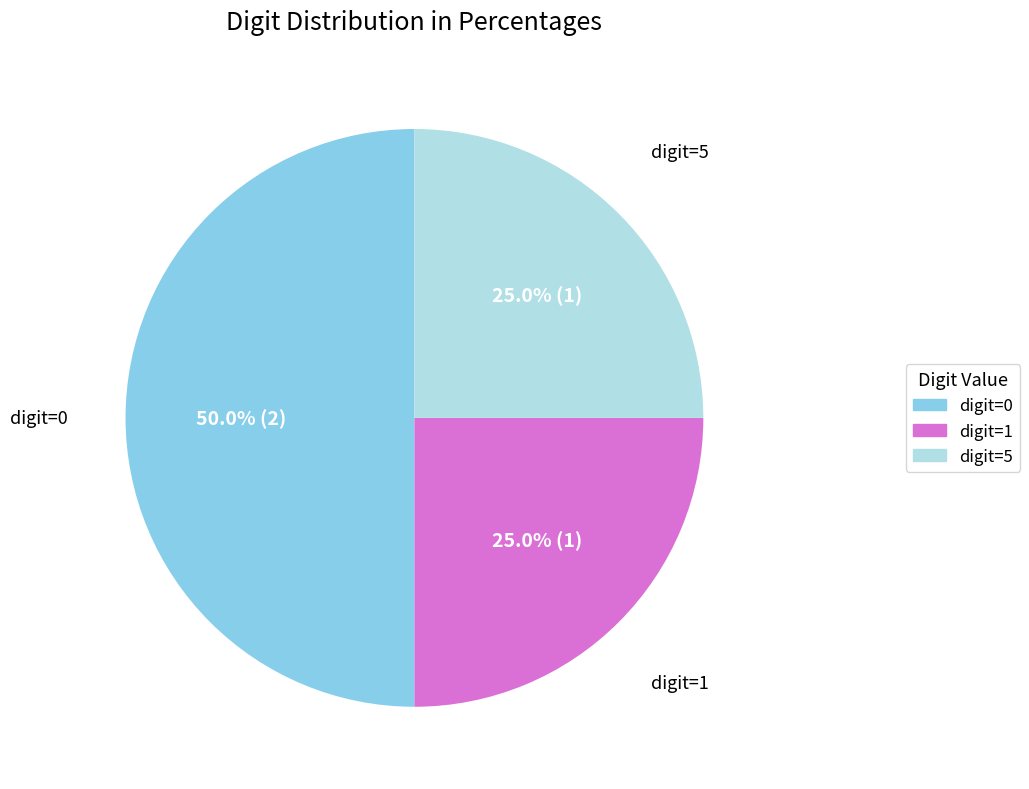

How many slices are in this pie chart?

3